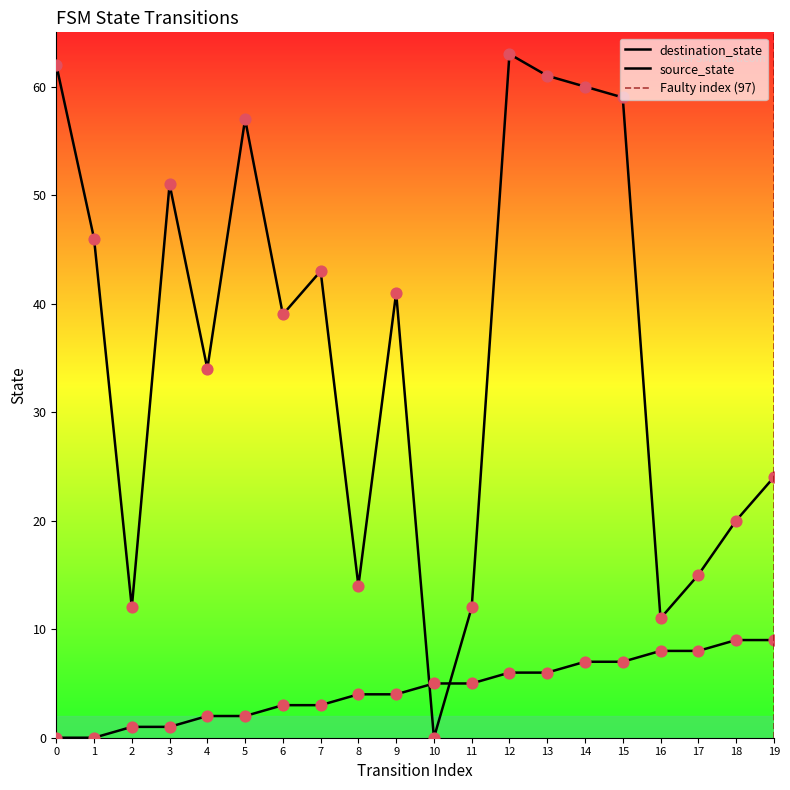

What is the total value across all series at 1?

46